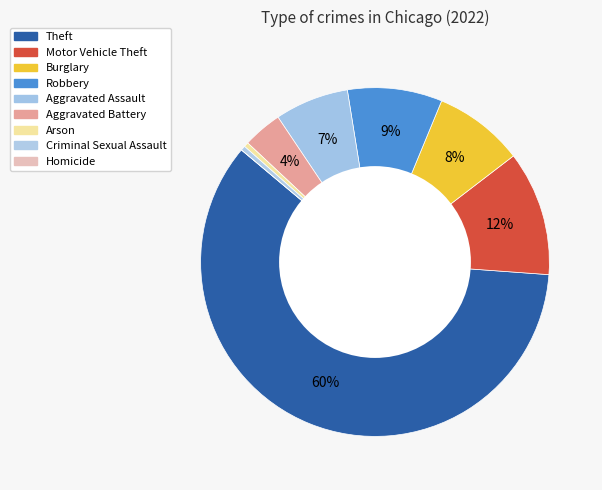

To the nearest percent, what is the difference between the largest and smallest slice percentages?

60%